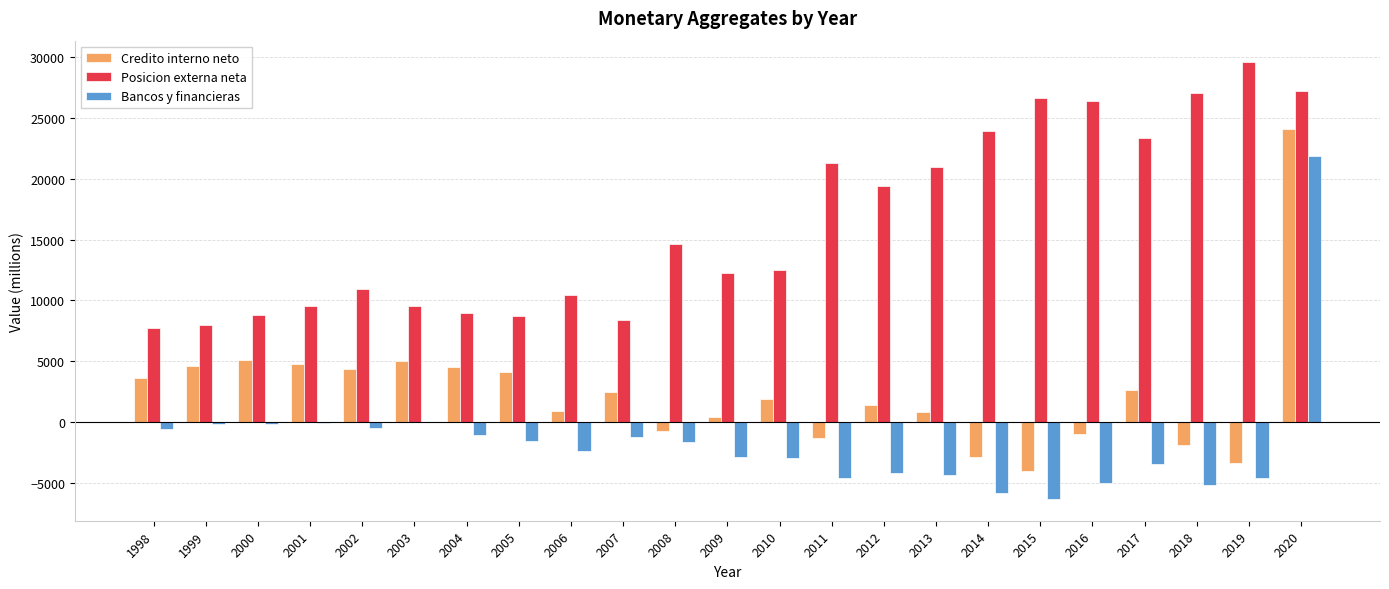

Between 2012 and 2017, which series saw the biggest shift?

Posicion externa neta